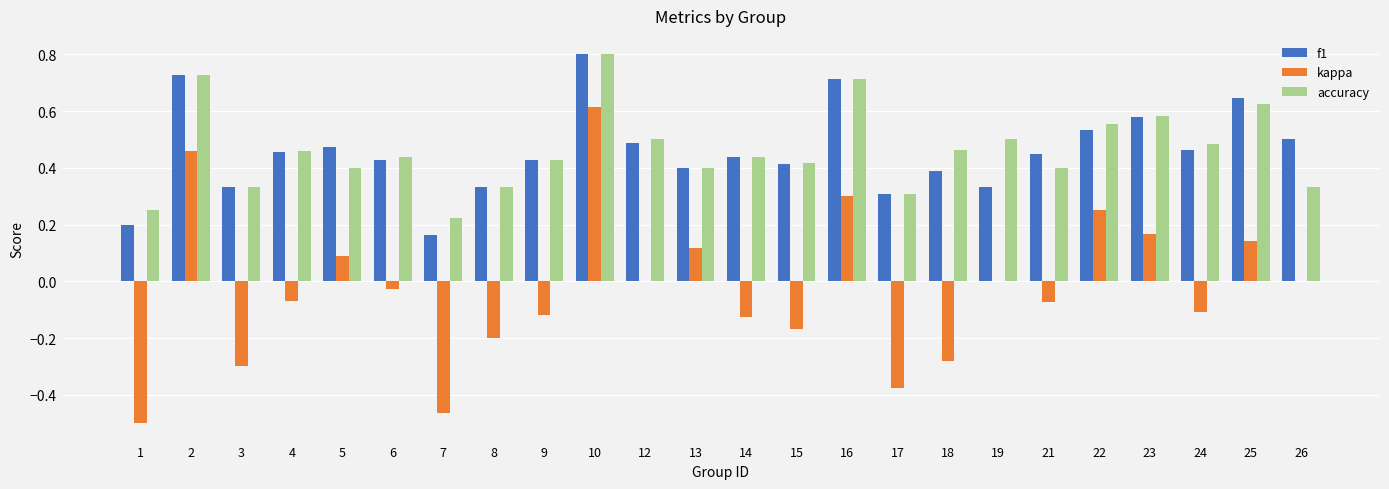

Between 7 and 12, which series saw the biggest shift?

kappa